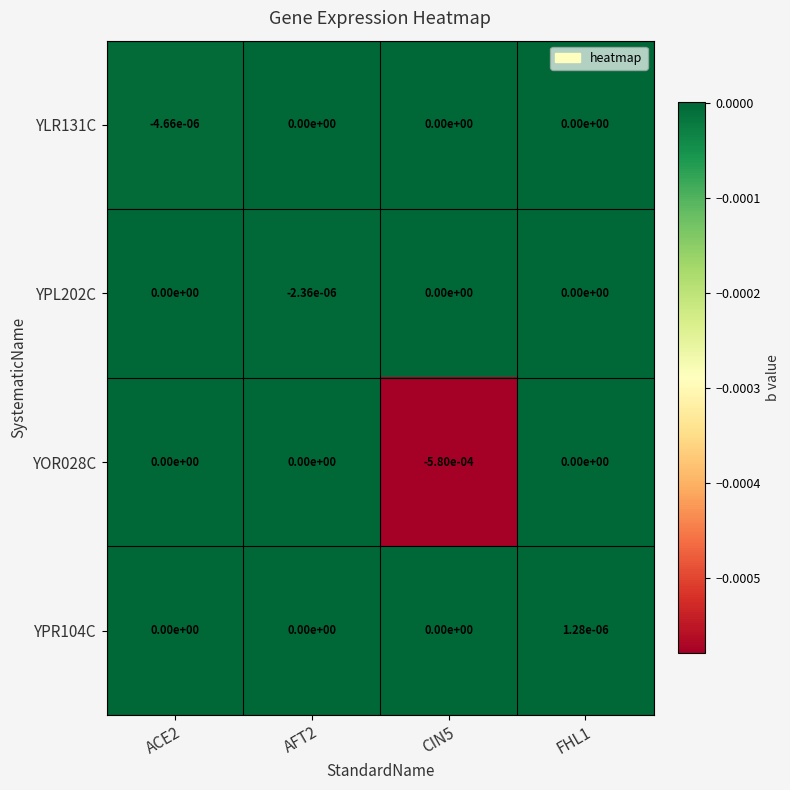

Is it true that YPL202C equals 0.0 at CIN5?

True